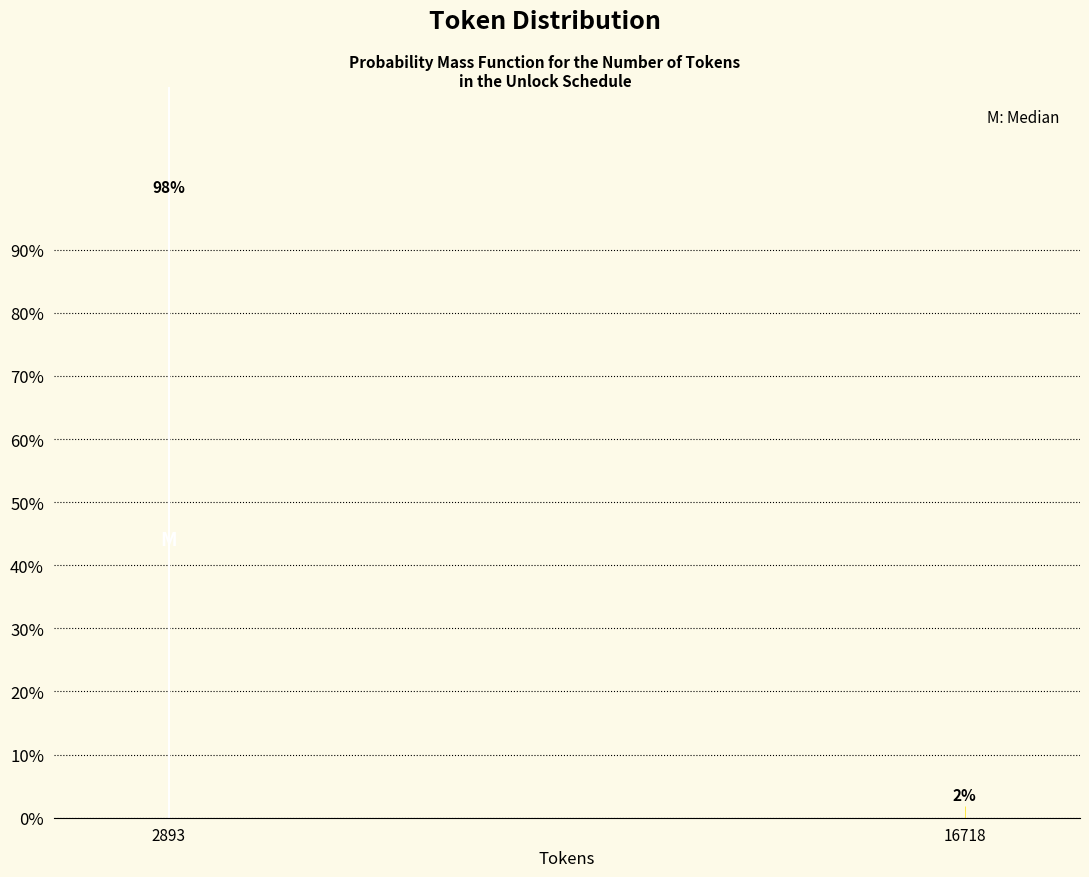

Rank the categories by value from highest to lowest.

2893, 16718